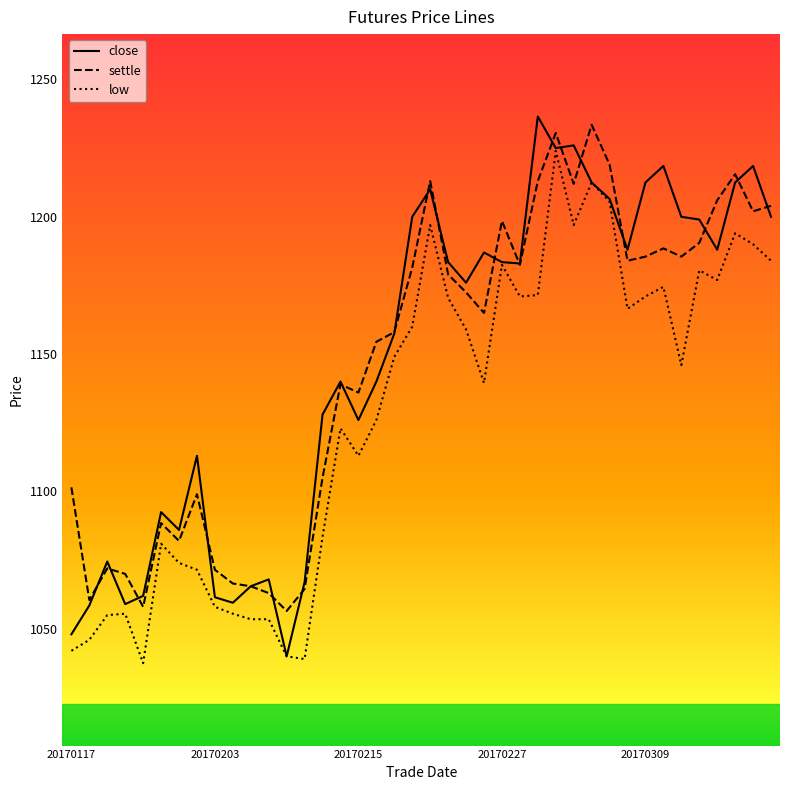

True or false: settle and low cross at least once.

False